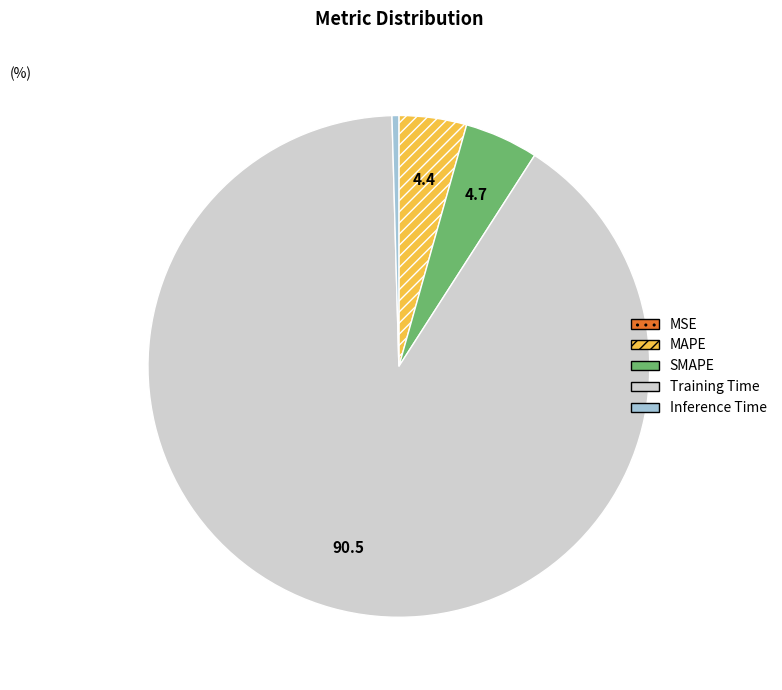

Do MAPE and SMAPE together represent more than half of the pie?

No